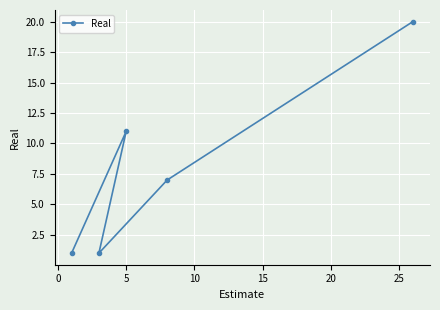

How many categories are shown in the chart?

5